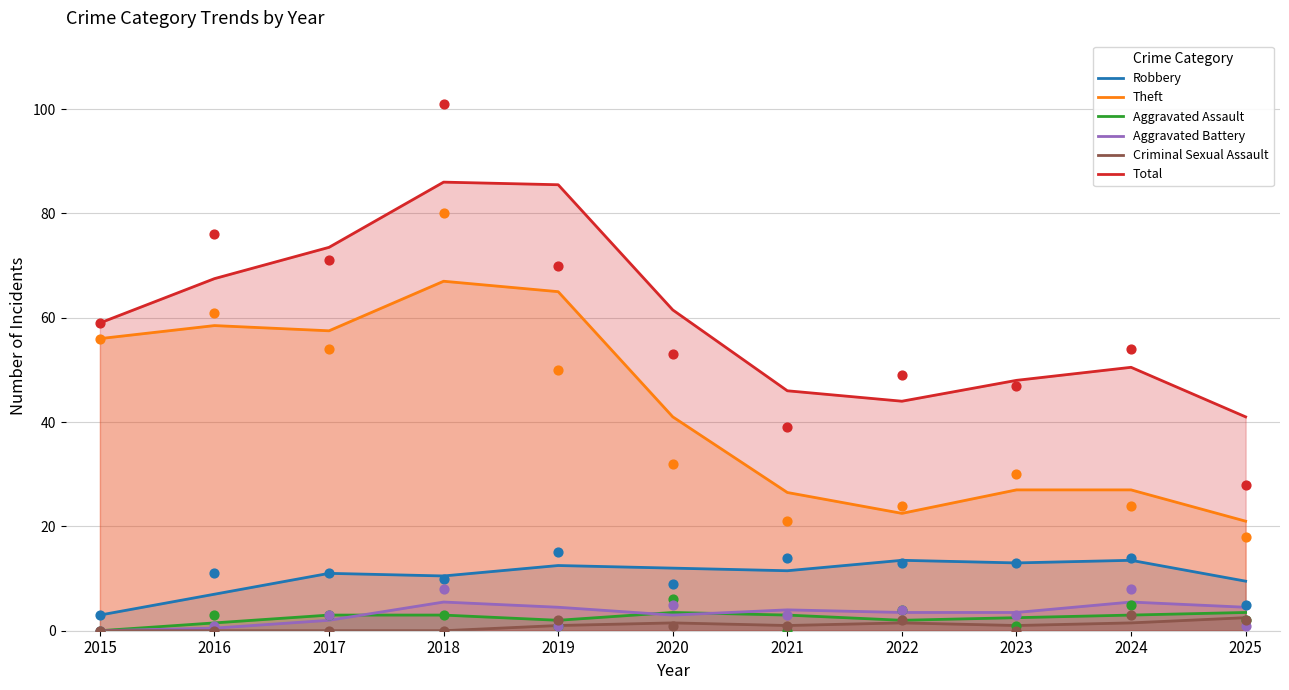

Which series reaches the maximum Y coordinate?

Total